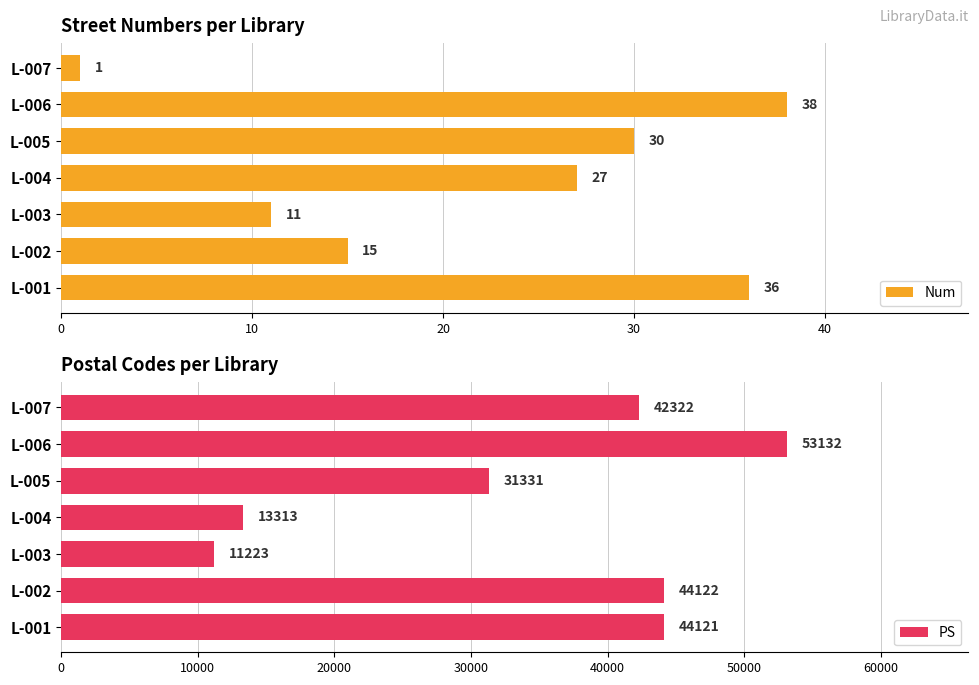

What is the sum of all Num values?

158